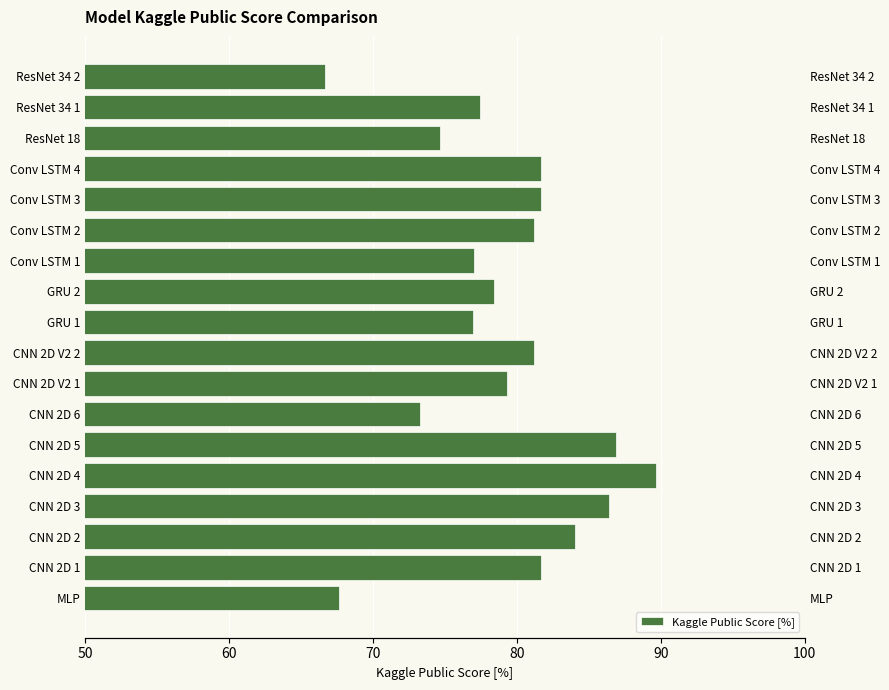

How many values exceed 81?

9